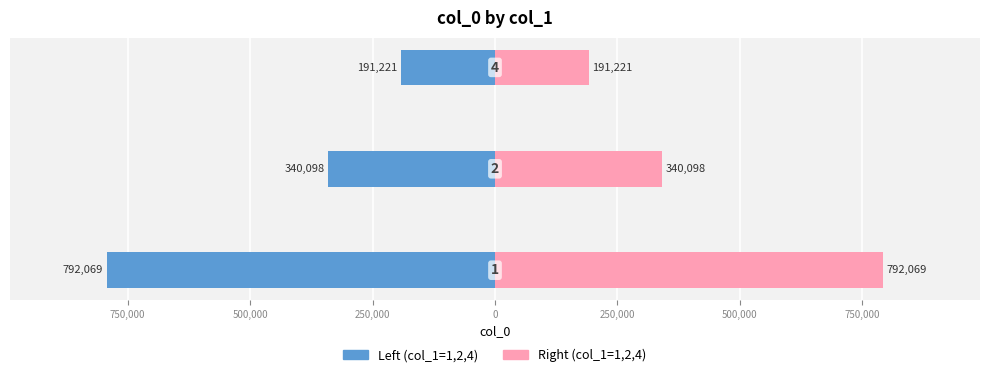

Is the value of col_0 (right) at 500,000 greater than the value of col_1 (left) at 750,000?

Yes